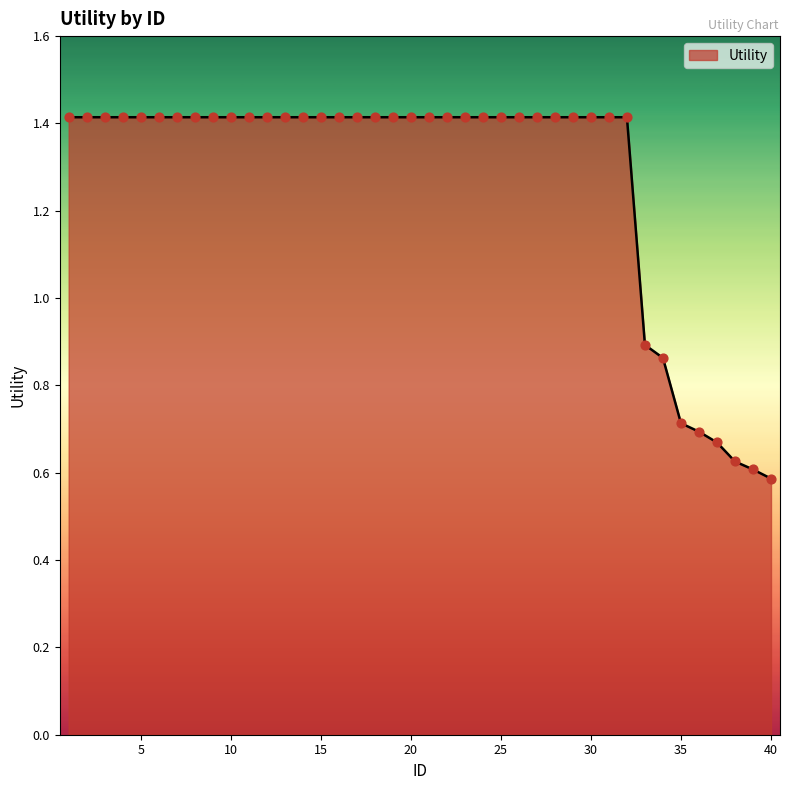

What is the maximum value shown in the chart?

1.4